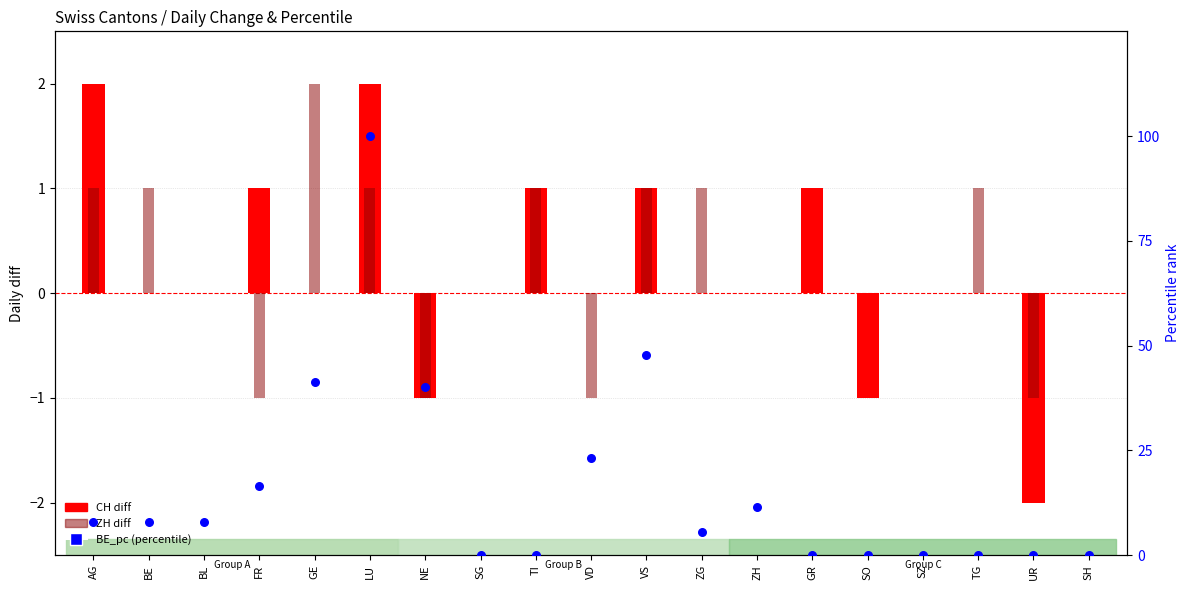

At which category is the sum across all series the highest?

LU